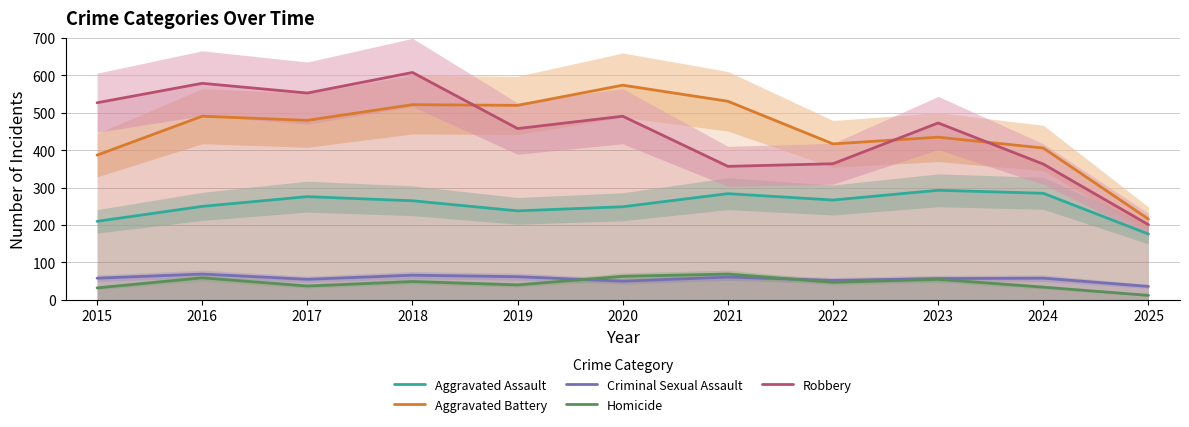

What is the value of the Homicide point at the 6th from the left?

63